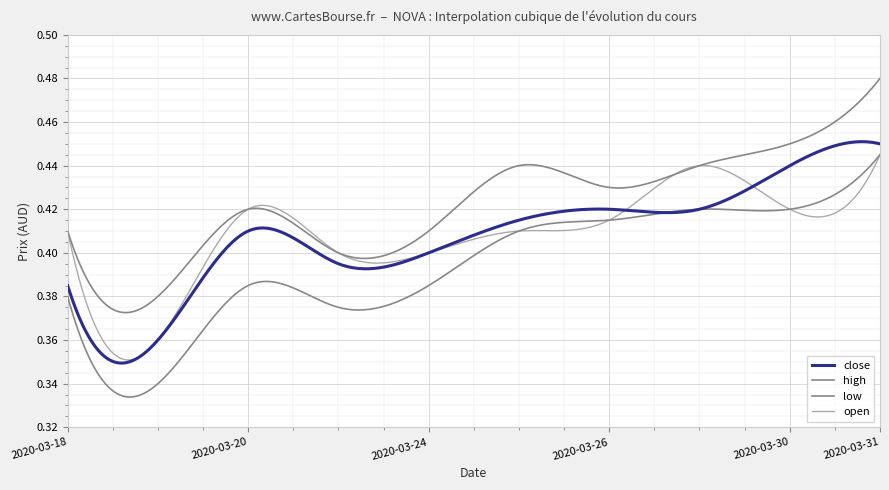

How many lines are shown in the chart?

4